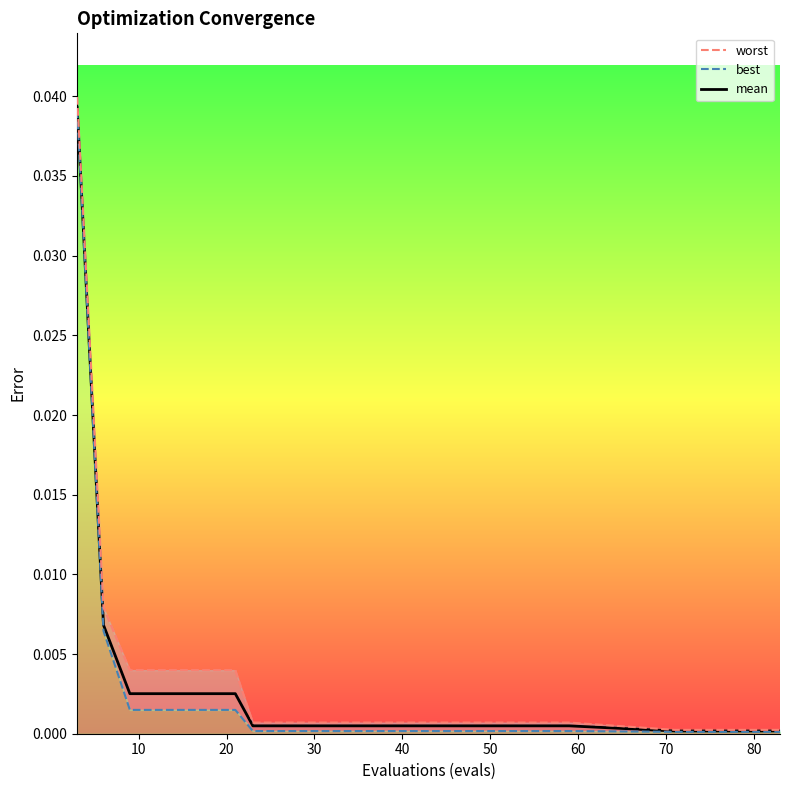

Does the chart display data point markers on the line(s)?

No